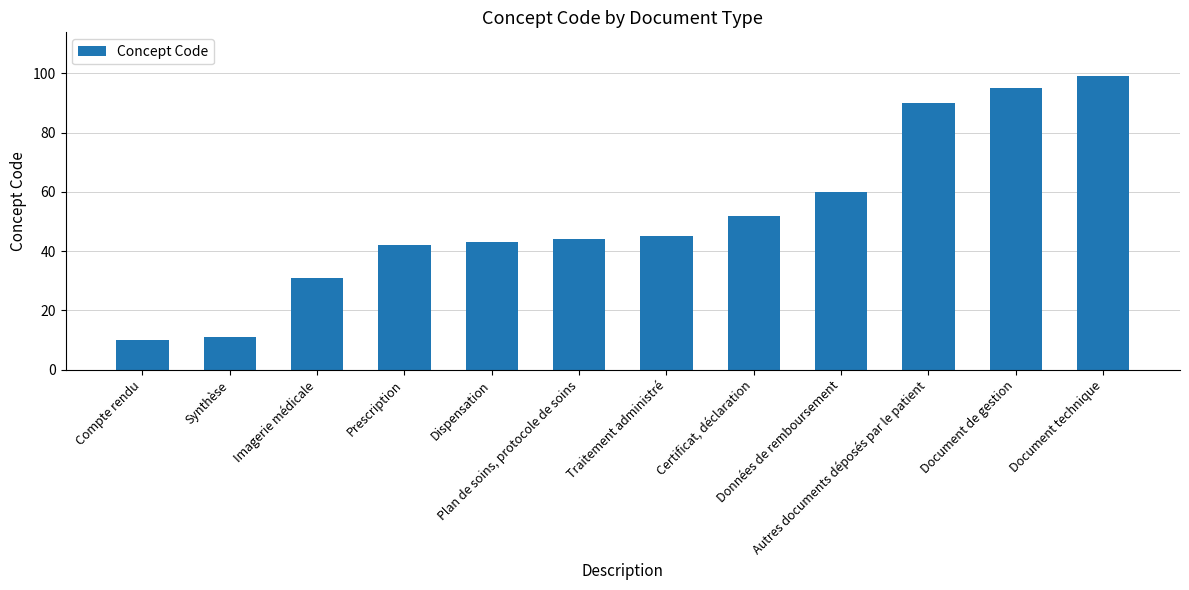

What is the difference between the maximum and minimum values?

89